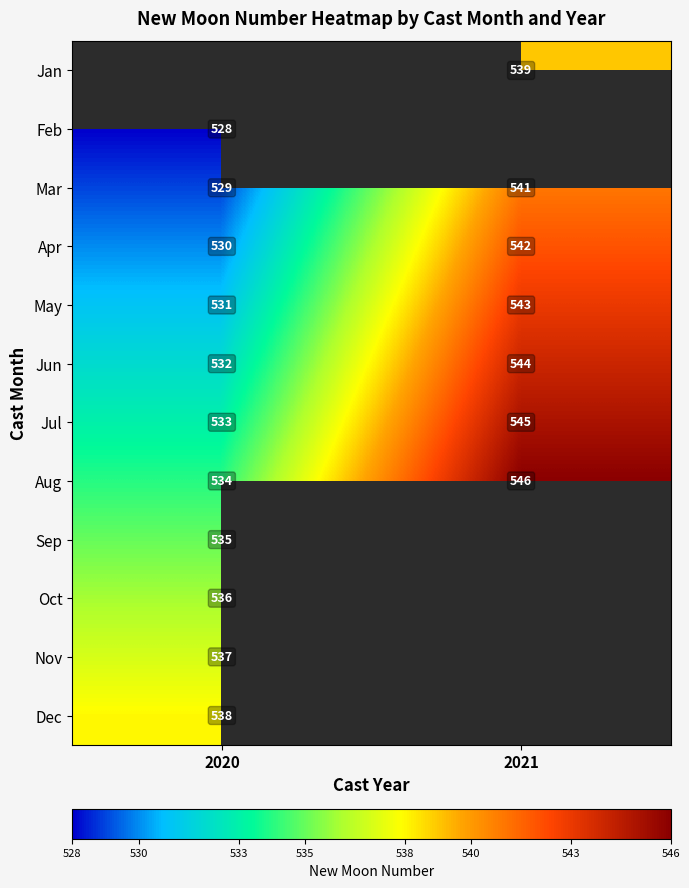

Count the number of categories in the chart.

2